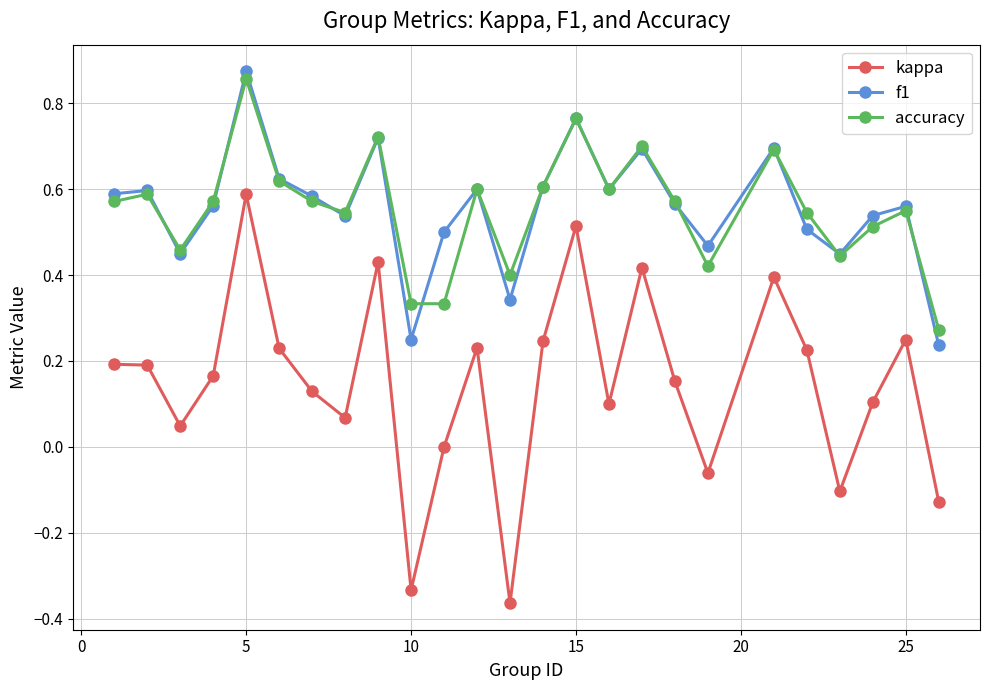

True or false: kappa and f1 intersect in this chart.

False